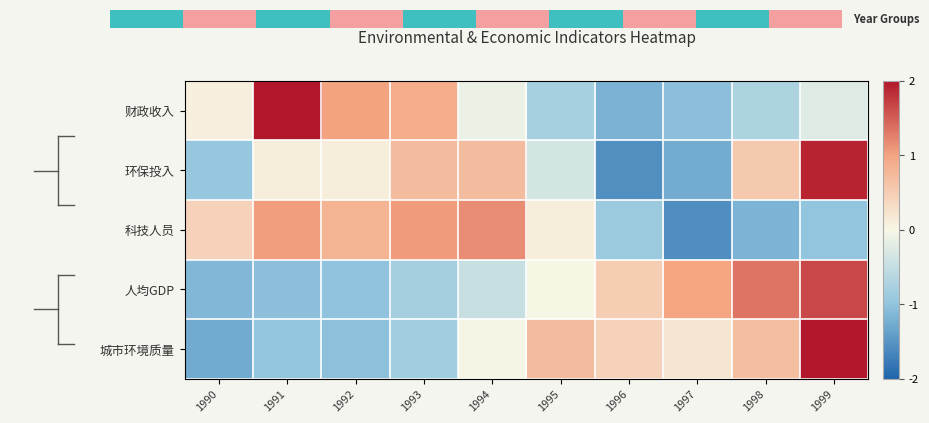

How many negative values does the 人均GDP series have?

6